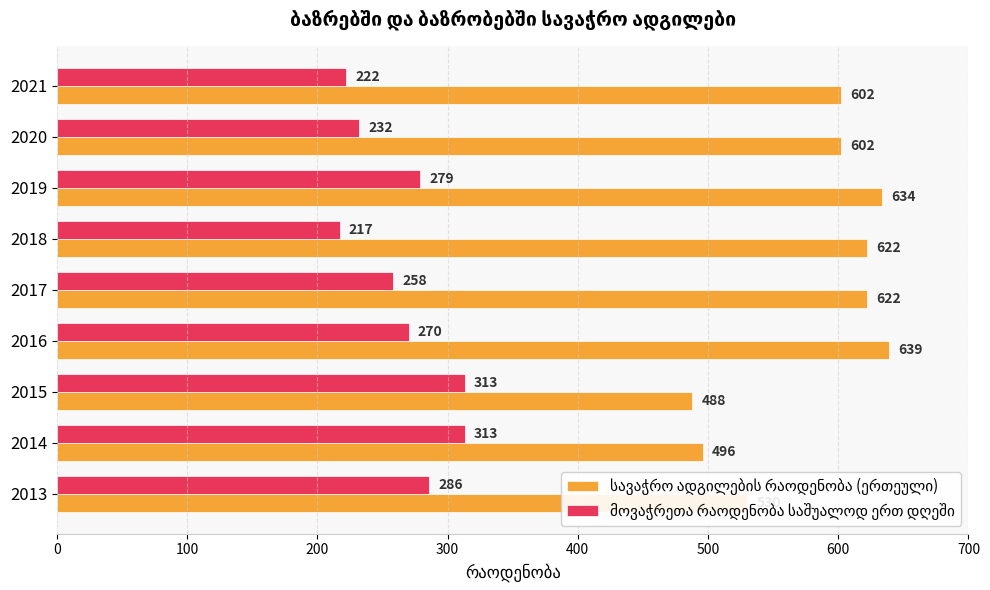

What is the minimum value shown in the chart?

217